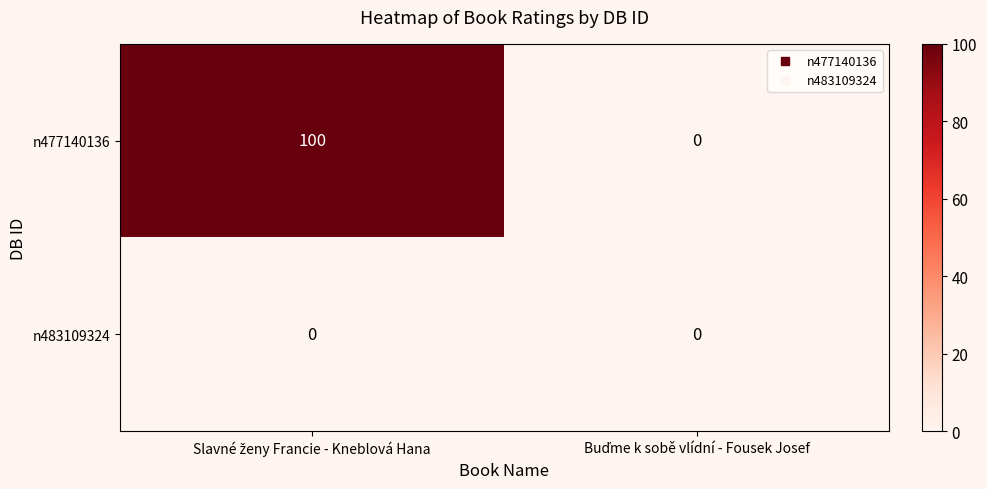

Which series has the largest total across all categories?

n477140136